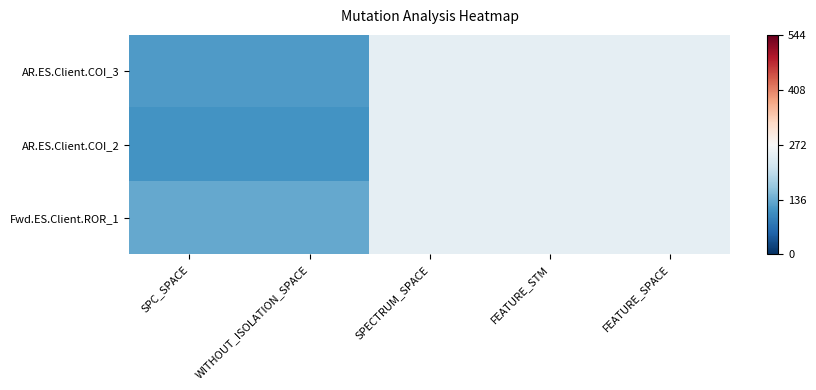

Rank the series by their average value, from lowest to highest.

AR.ES.Client.COI_2, AR.ES.Client.COI_3, Fwd.ES.Client.ROR_1